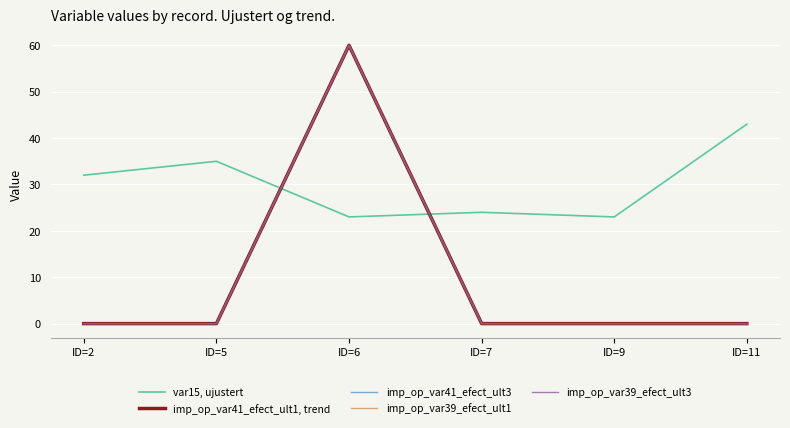

True or false: imp_op_var41_efect_ult1, trend and imp_op_var39_efect_ult3 cross at least once.

False